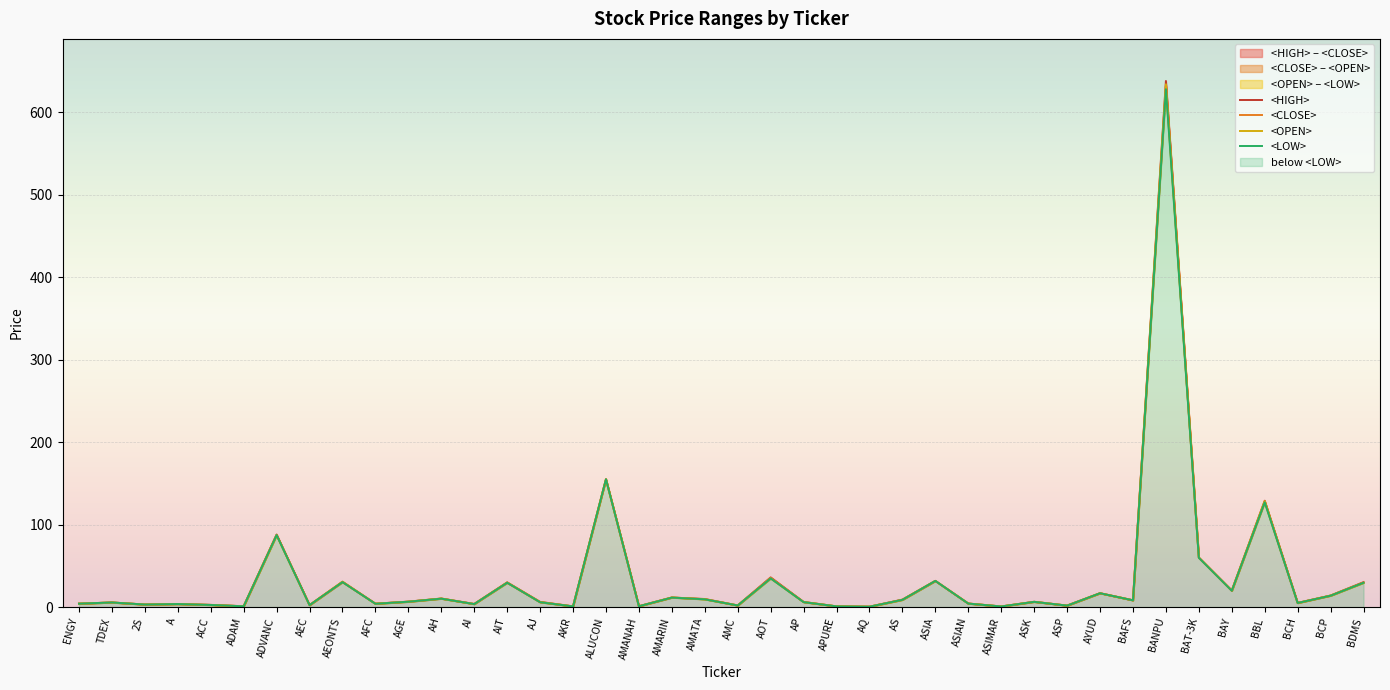

What is the sum of the <HIGH> values at A and AFC?

7.9